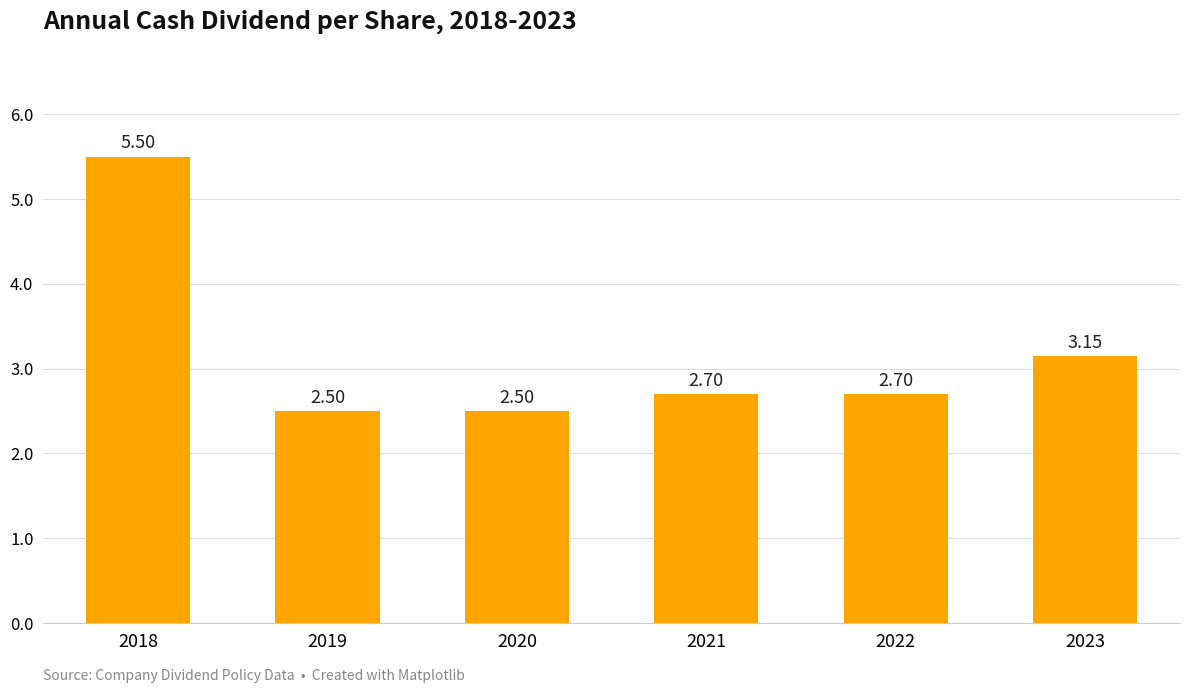

The value at 2021 is 1.9. True or false?

False